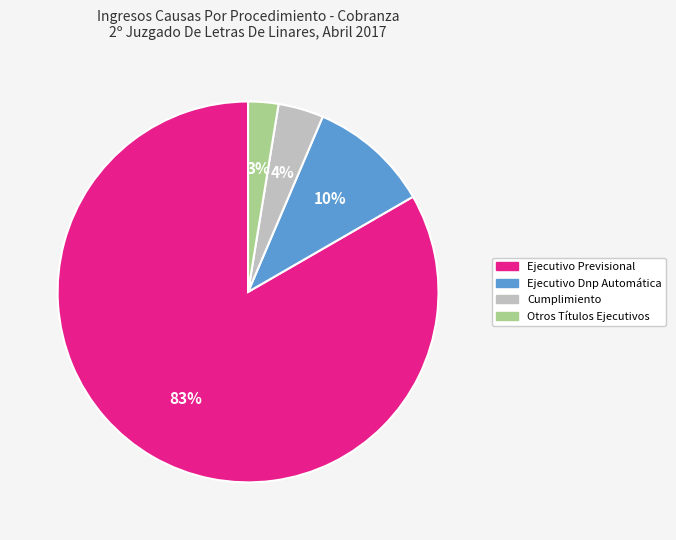

Rank the categories by value from lowest to highest.

Otros Títulos Ejecutivos, Cumplimiento, Ejecutivo Dnp Automática, Ejecutivo Previsional